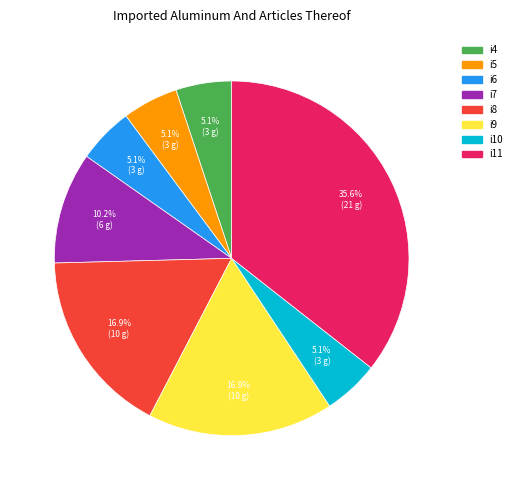

What is the largest slice in the pie chart?

i11